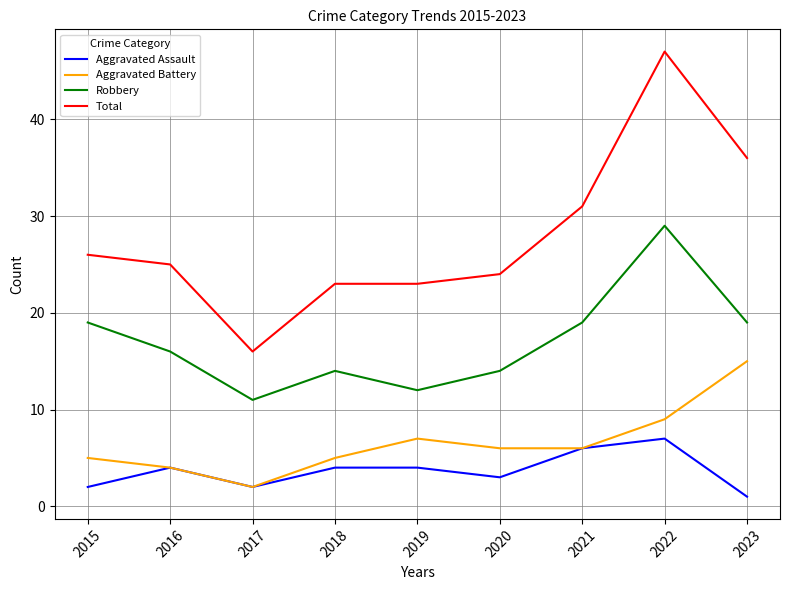

The value of Aggravated Assault at 2019 is 4. True or false?

True